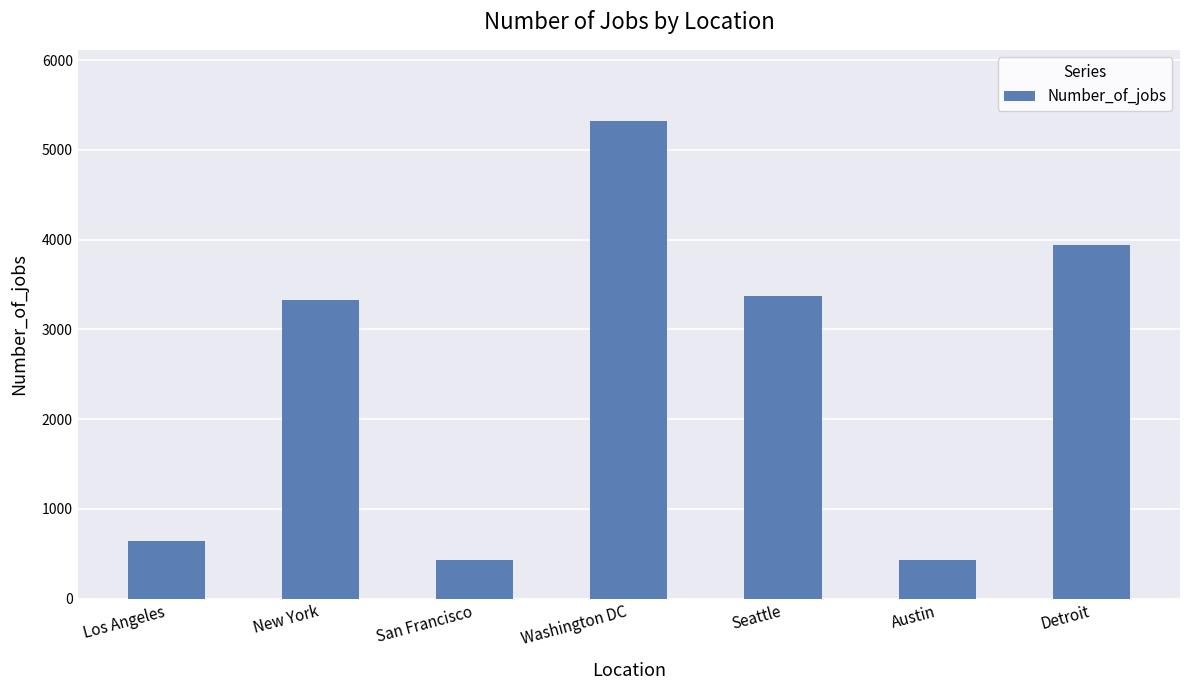

What value does the data have at Seattle?

3375